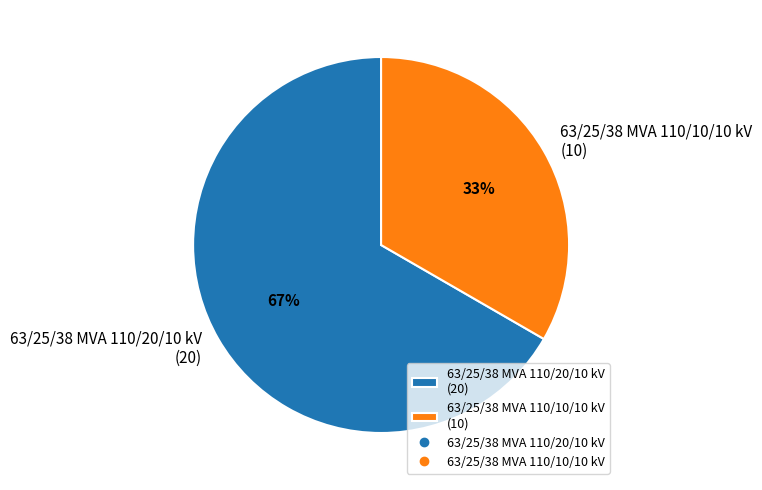

Approximately how many times larger is the value at 63/25/38 MVA 110/20/10 kV compared to 63/25/38 MVA 110/10/10 kV?

2.0